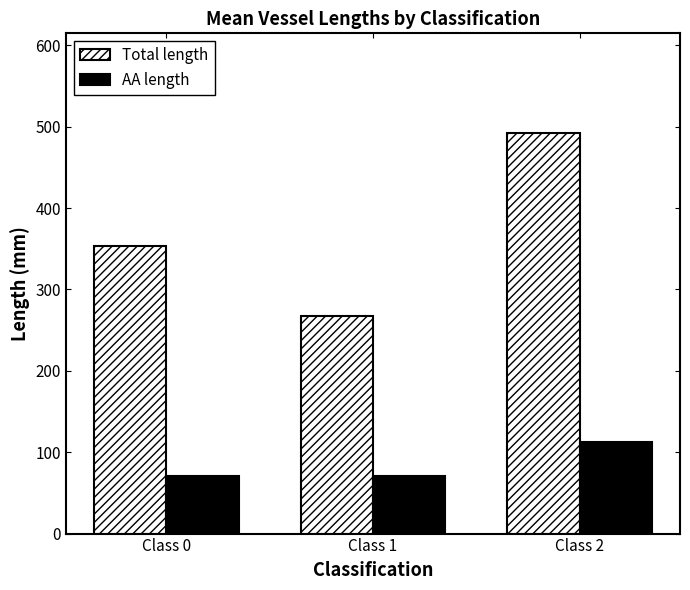

What is the total value across all series at Class 1?

338.1